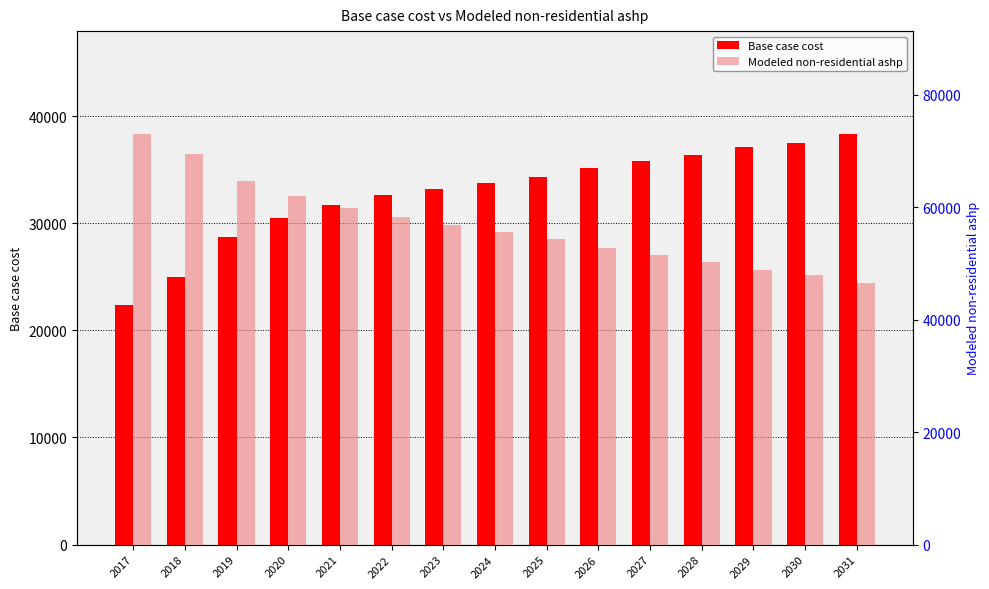

What is the lowest value of the Modeled non-residential ashp series?

46414.1